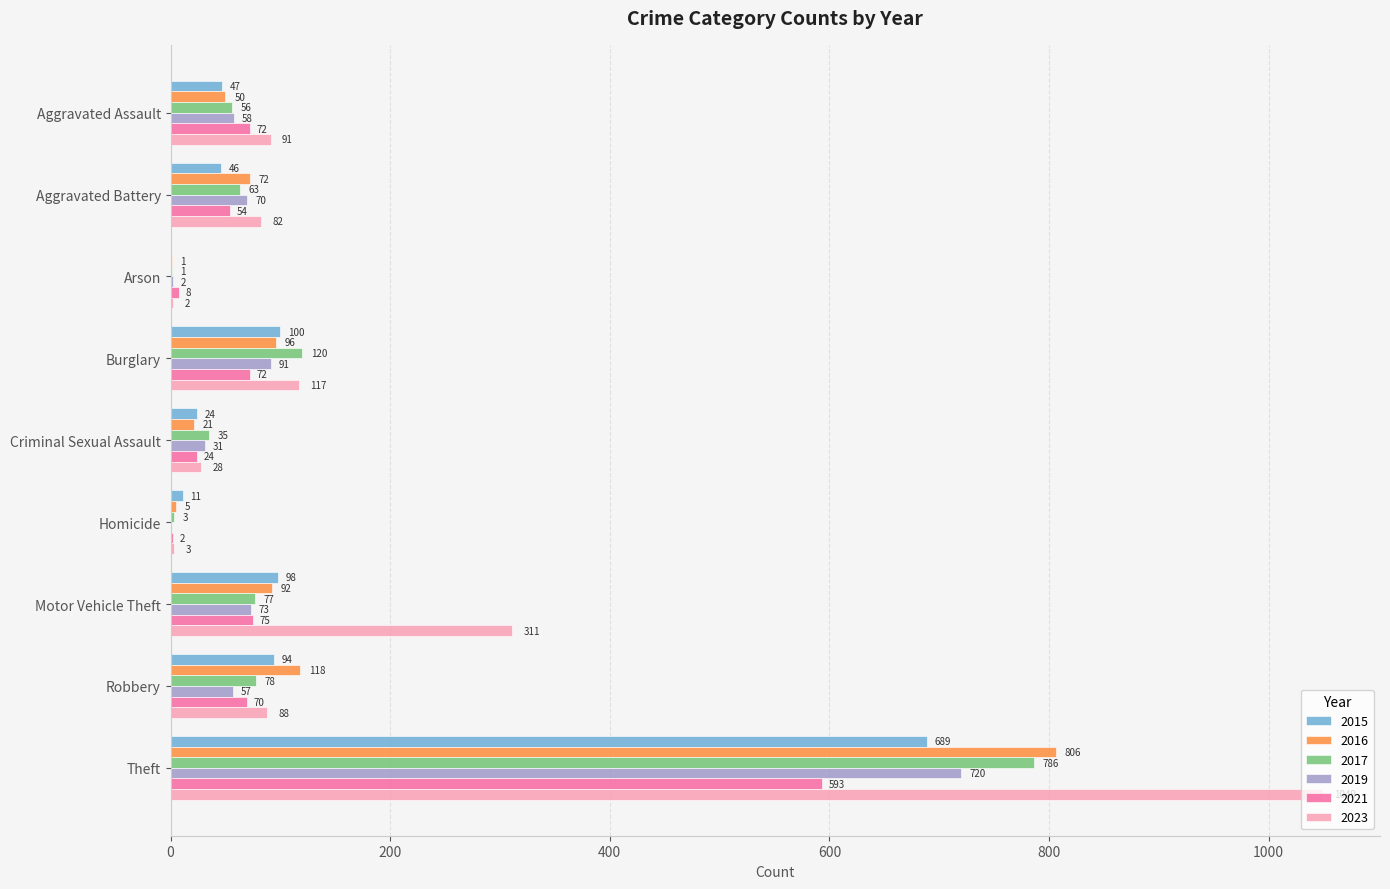

What is the sum of all 2015 values?

1109